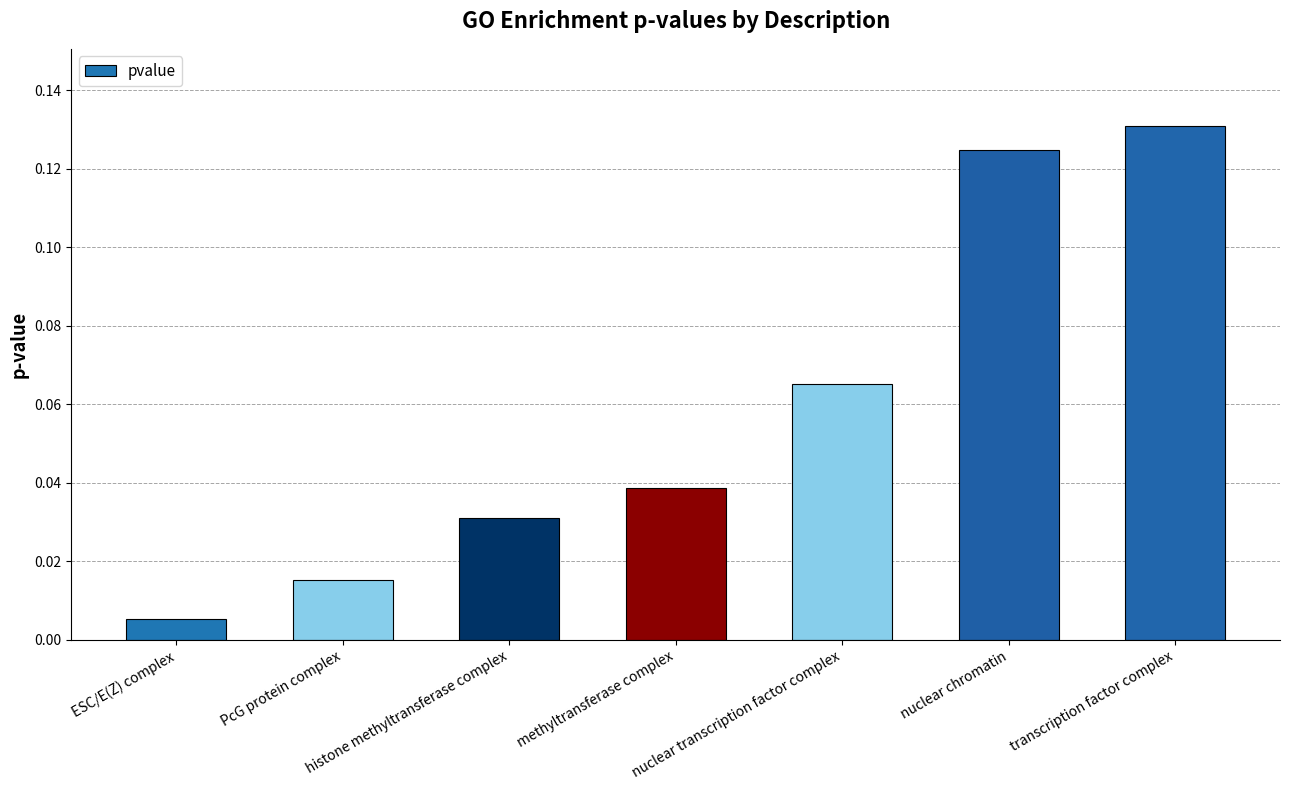

Which has a higher value, nuclear transcription factor complex or ESC/E(Z) complex?

nuclear transcription factor complex